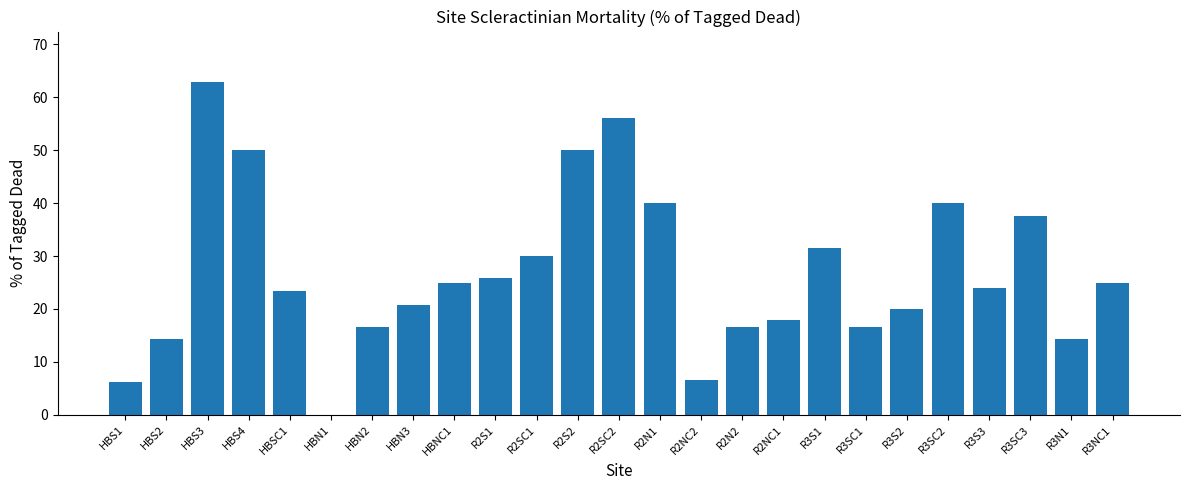

What is the ratio of the value at HBS4 to the value at R2N2?

3.0